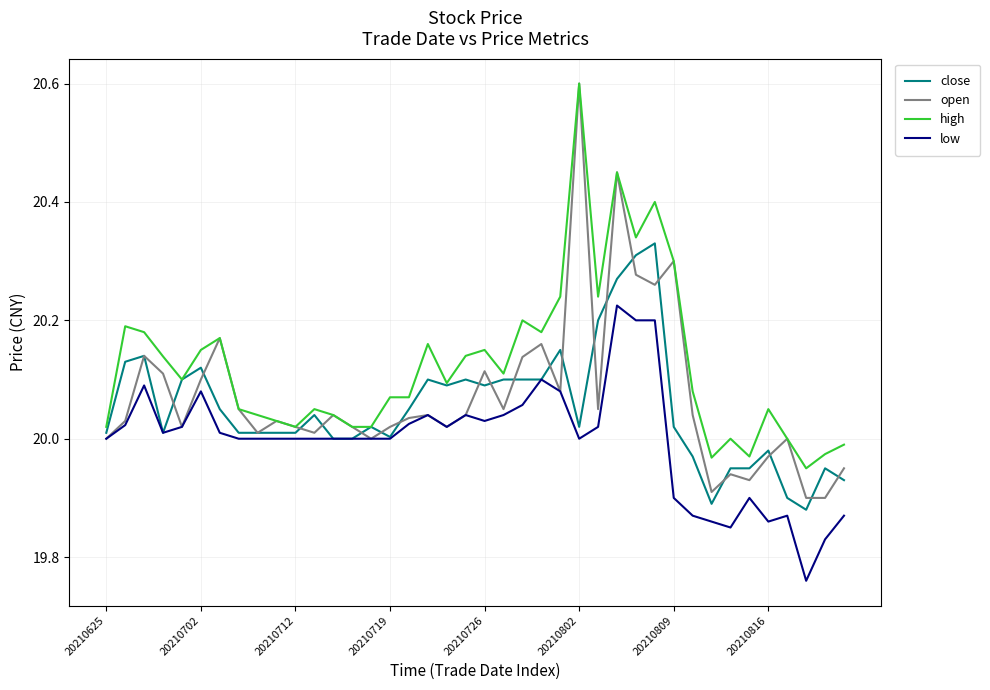

How many lines are shown in the chart?

4